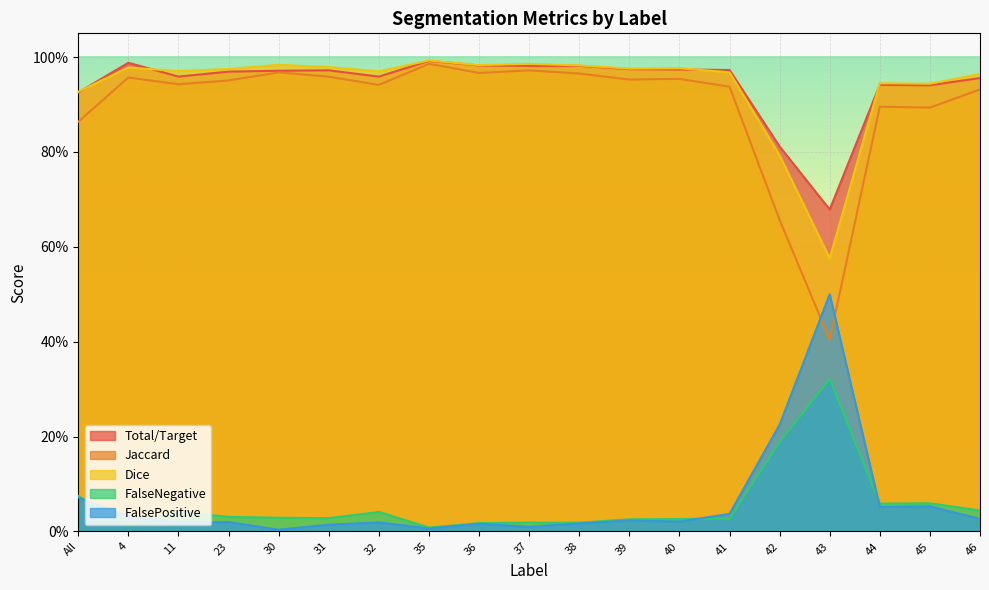

True or false: Dice has more than 1 interior local peaks.

True